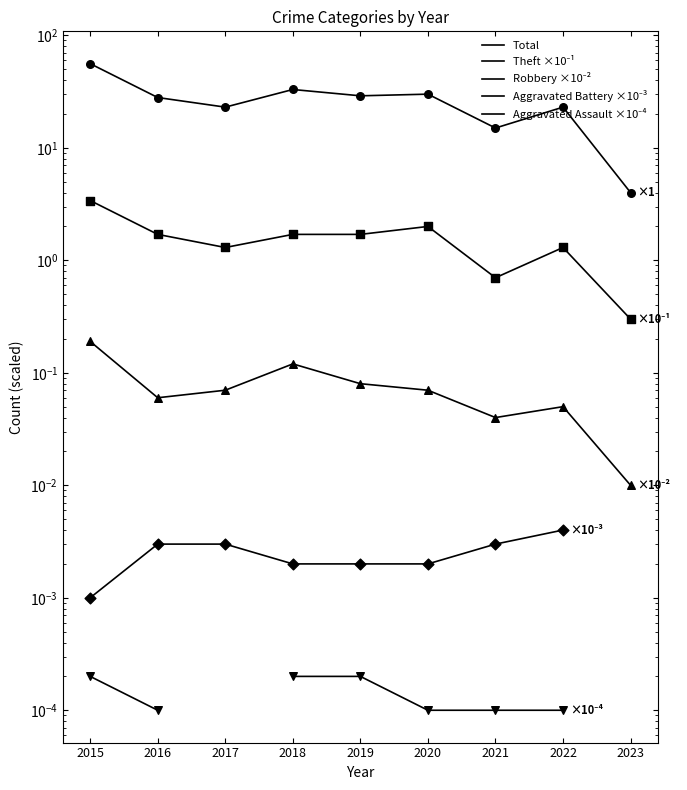

At how many categories does at least one series exceed 9?

8